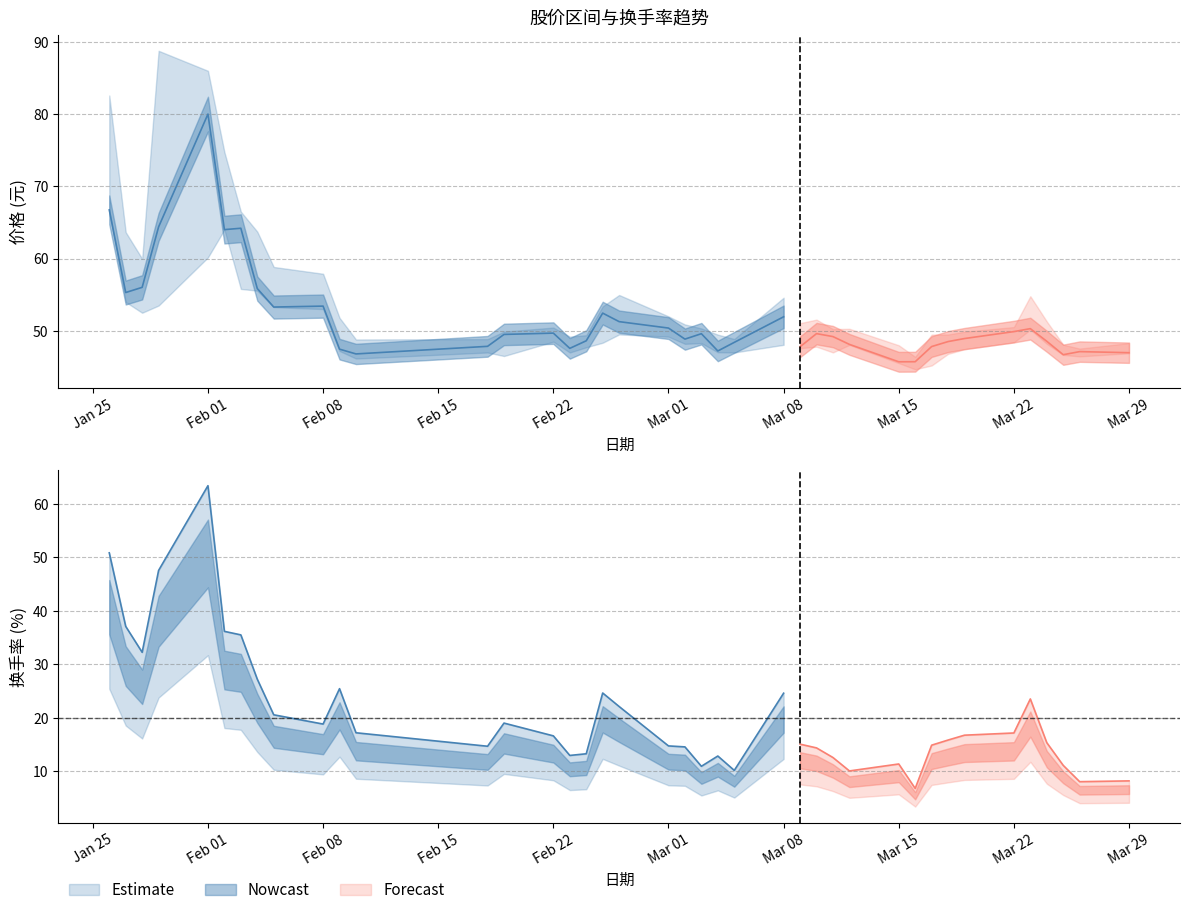

Reading right to left, list all the values displayed in this chart.

最高: 48.3	47.5	48.1	51.3	54.8	50.5	49.9	49.5	49.5	46.4	48.0	50.3	50.2	51.5	51.1	54.6	48.9	49.5	50.3	50.9	52.0	55.0	53.4	49.4	49.2	50.5	49.9	48.9	48.8	51.8	57.9	58.8	63.7	66.5	74.8	86.0	88.8	60.0	63.7	82.6
收盘: 47.0	47.1	46.7	48.5	50.3	49.9	48.9	48.5	47.8	45.7	45.7	48.1	49.2	49.6	47.8	51.9	48.4	47.2	49.6	48.9	50.4	51.3	52.5	48.6	47.6	49.7	49.5	47.9	46.8	47.5	53.4	53.3	55.9	64.2	64.0	80.0	64.4	56.0	55.3	66.7
最低: 46.9	46.5	46.7	48.2	50.2	48.4	47.5	46.8	45.2	44.7	45.5	48.0	47.0	47.8	47.6	48.1	47.0	47.0	48.3	48.2	49.2	49.5	48.4	47.7	47.0	48.5	46.5	47.0	46.2	47.2	53.0	53.3	55.6	55.8	64.0	60.2	53.5	52.5	54.0	66.7
换手率: 8.2	8.1	11.1	15.3	23.5	17.2	16.8	15.8	14.9	6.8	11.4	10.1	12.6	14.4	15.1	24.6	10.2	12.8	10.9	14.6	14.7	22.1	24.6	13.3	13.0	16.6	19.0	14.7	17.2	25.4	18.8	20.6	27.2	35.5	36.2	63.4	47.6	32.2	37.1	50.9